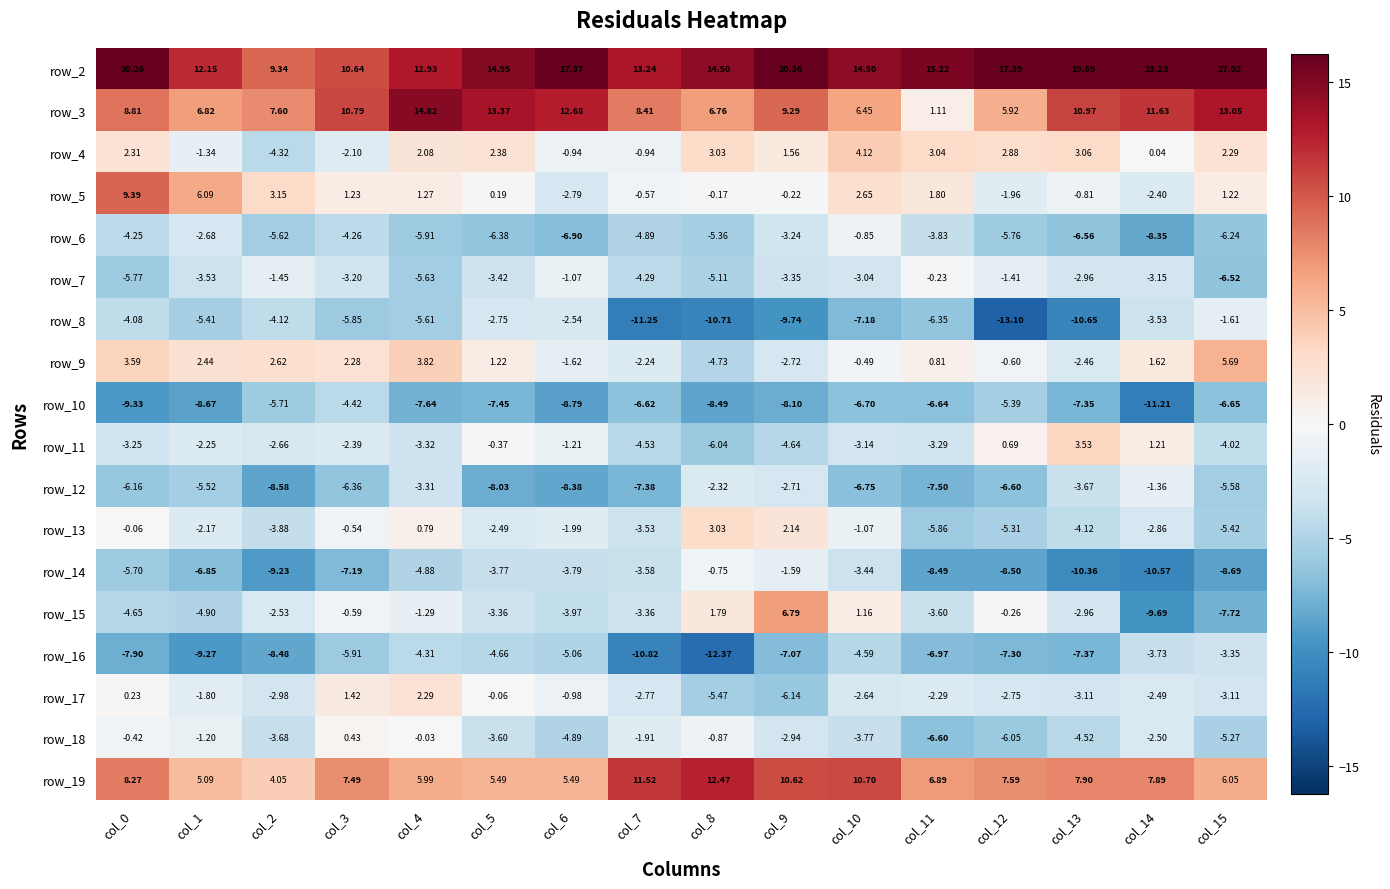

Is the value of row_15 at col_1 greater than the value of row_5 at col_7?

No